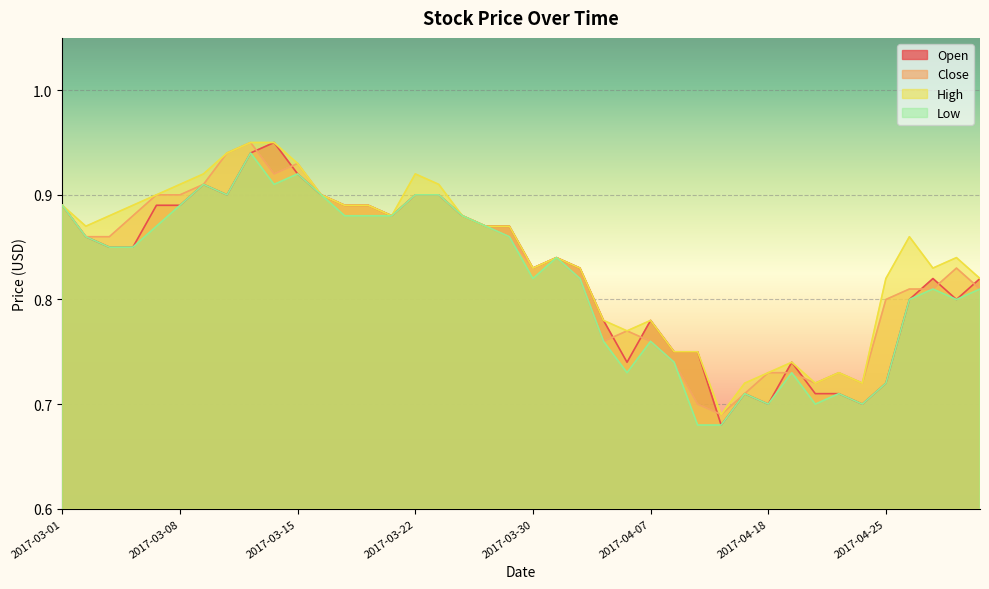

What are all the series names shown in the legend?

Open, Close, High, Low